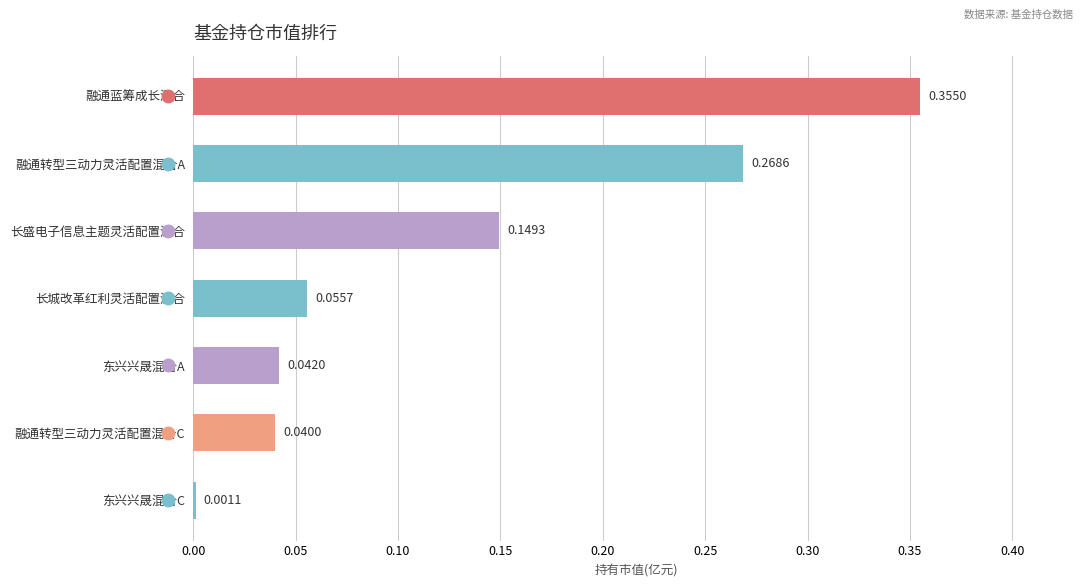

At which category does the chart reach its peak across all series?

融通蓝筹成长混合